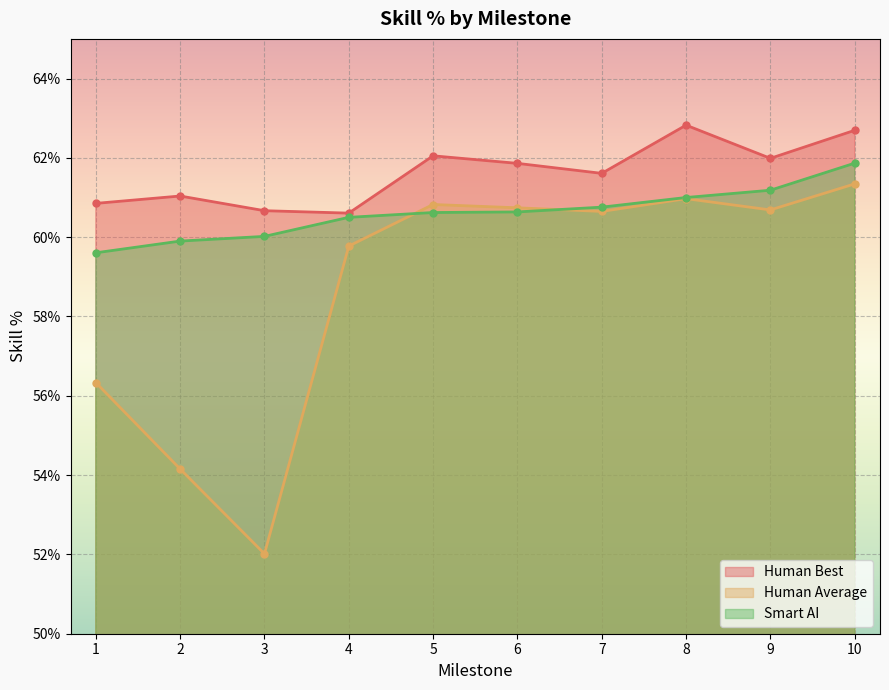

At which category is the sum across all series the highest?

10